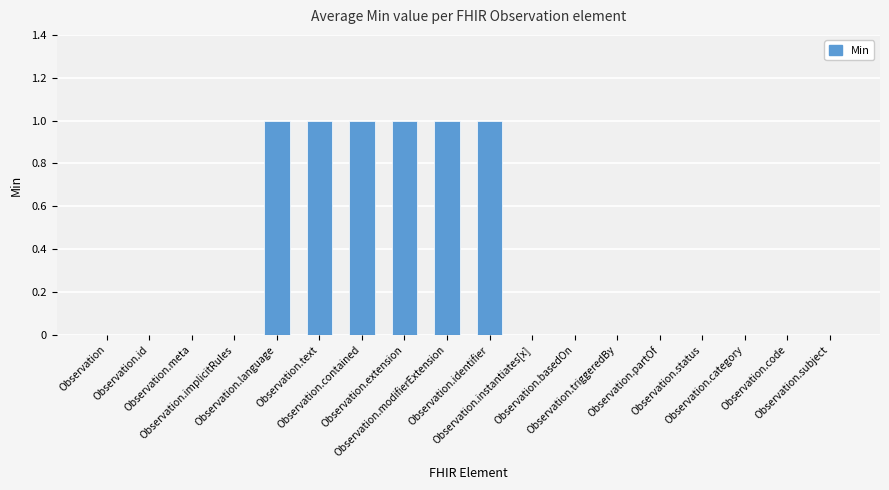

True or false: the data shows 2 at Observation.text.

False